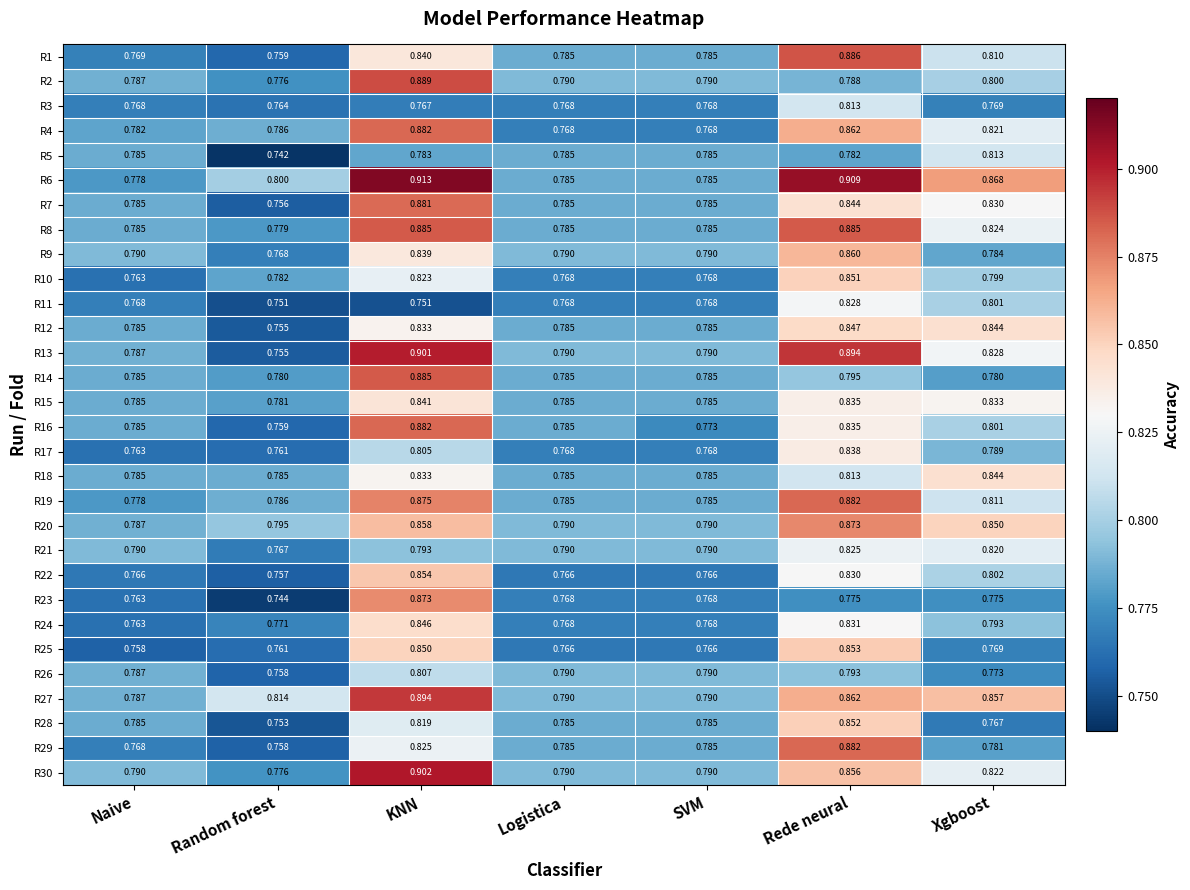

Which category has the lowest value in the R26 series?

Random forest